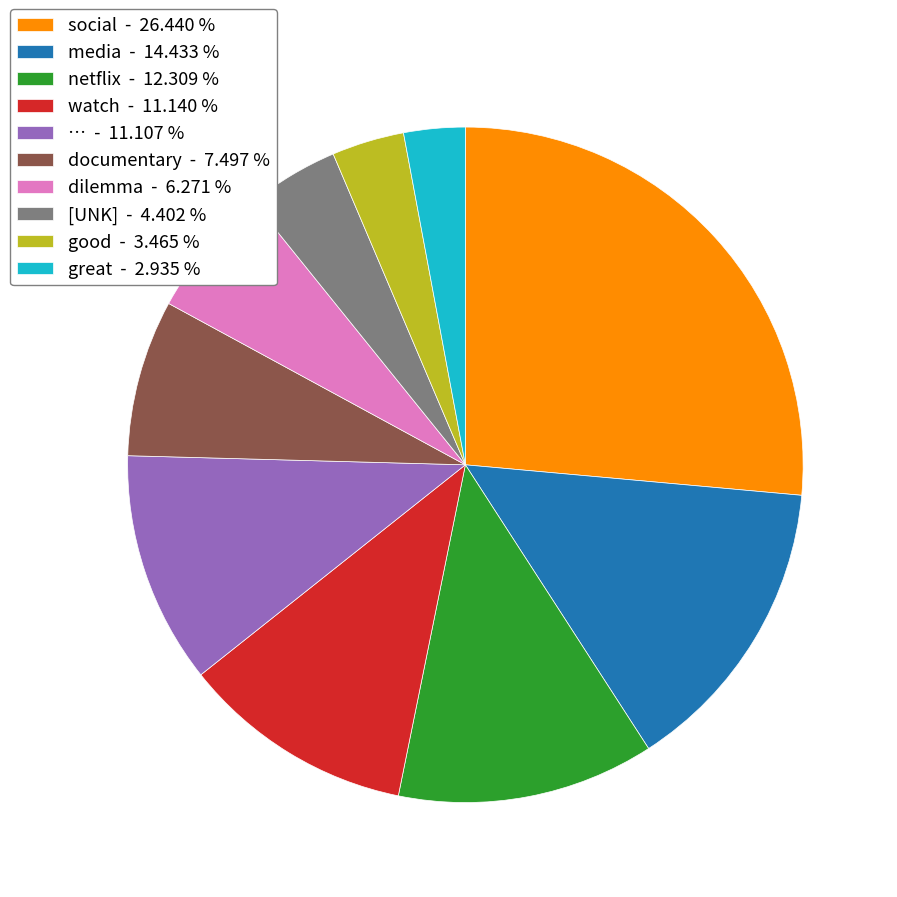

Which has a higher value, … - 11.107 % or documentary - 7.497 %?

… - 11.107 %